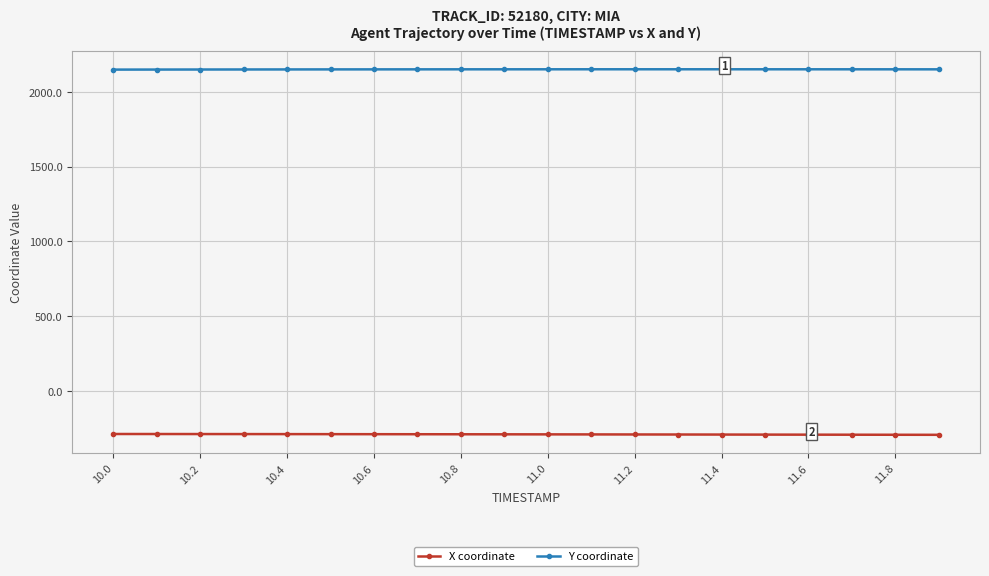

List the series in order of their peak value, lowest first.

X coordinate, Y coordinate